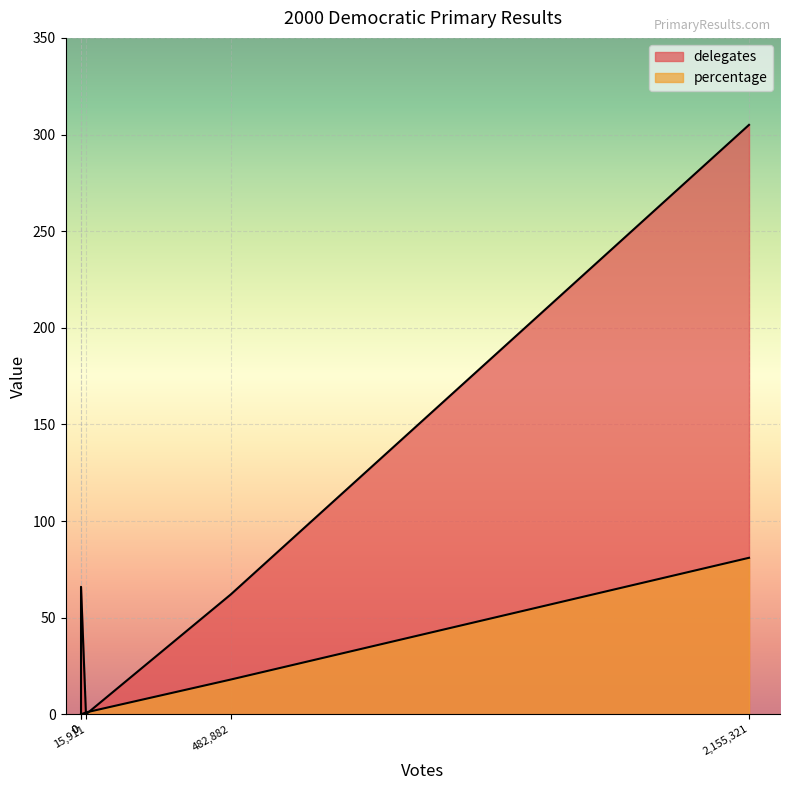

The chart shows a value of 33 at 2,155,321. True or false?

False